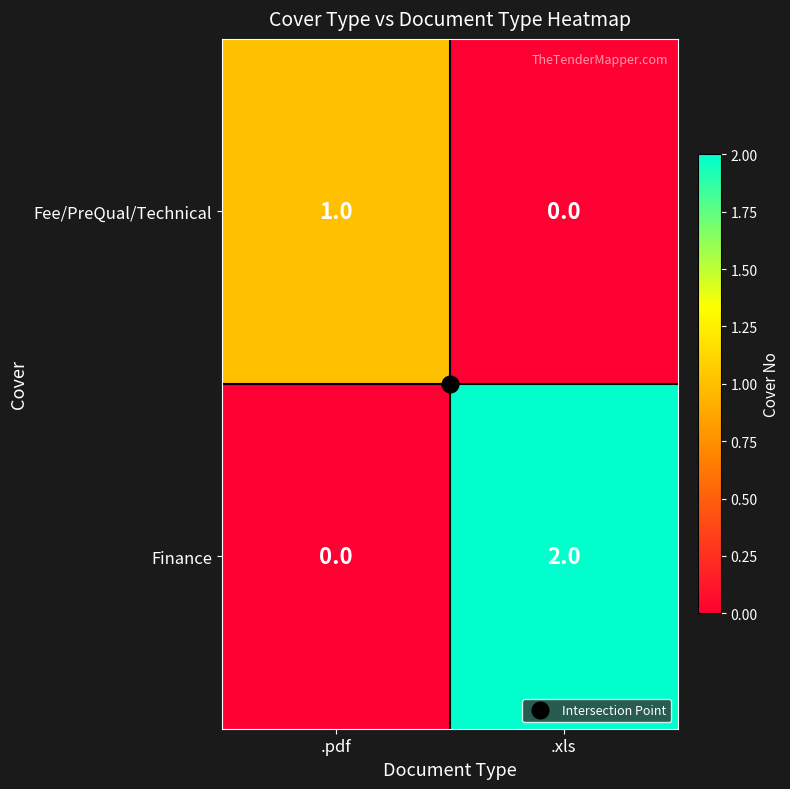

Which series changed the most between .pdf and .xls?

Finance